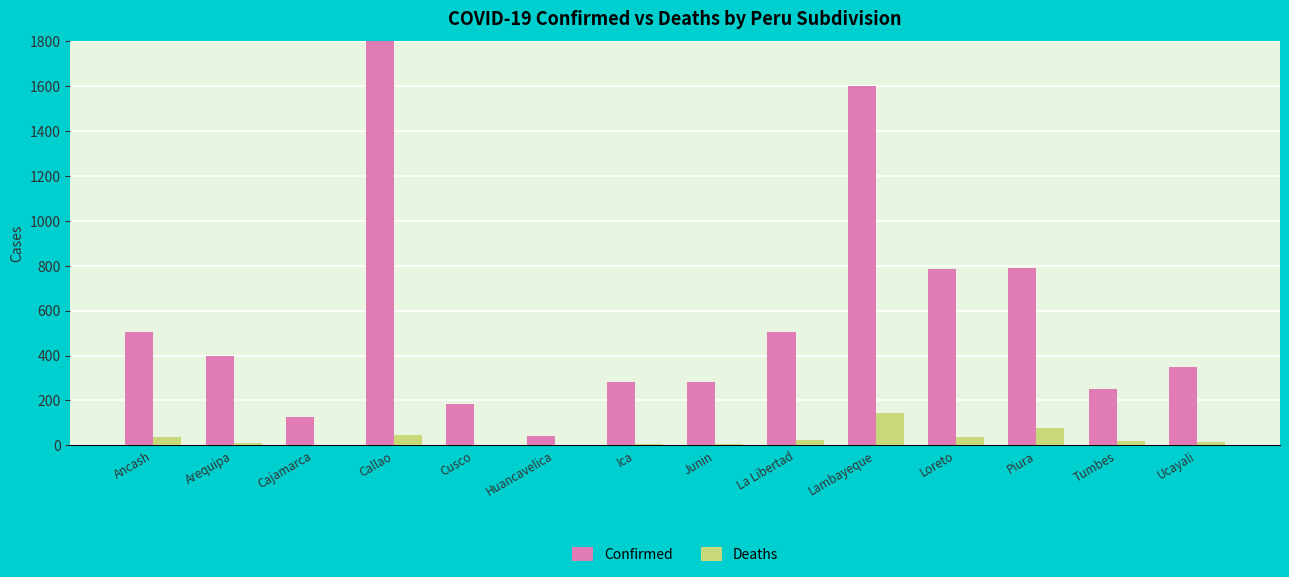

Between Callao and Huancavelica, which is larger?

Callao